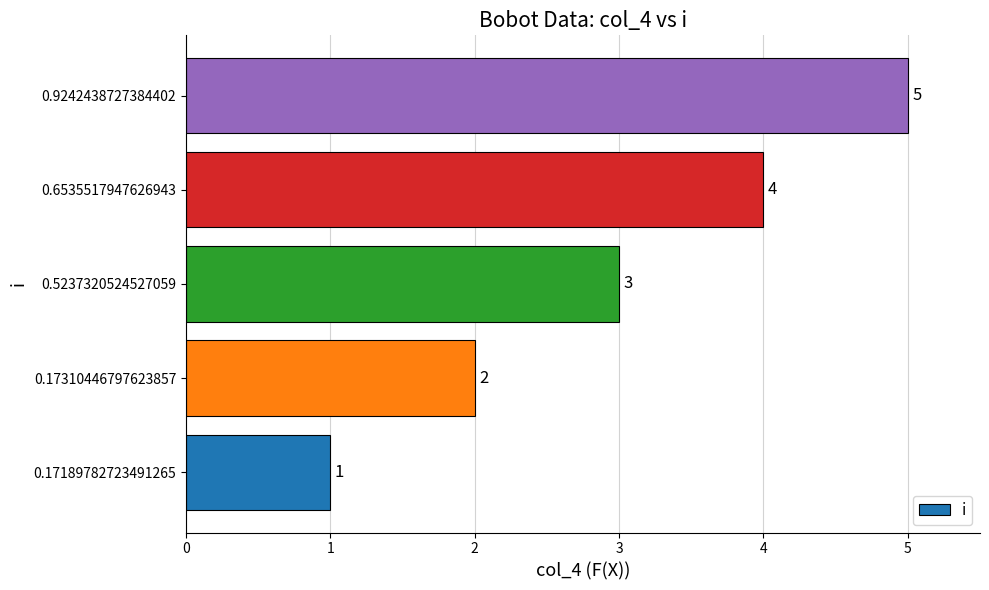

Count the number of categories in the chart.

5